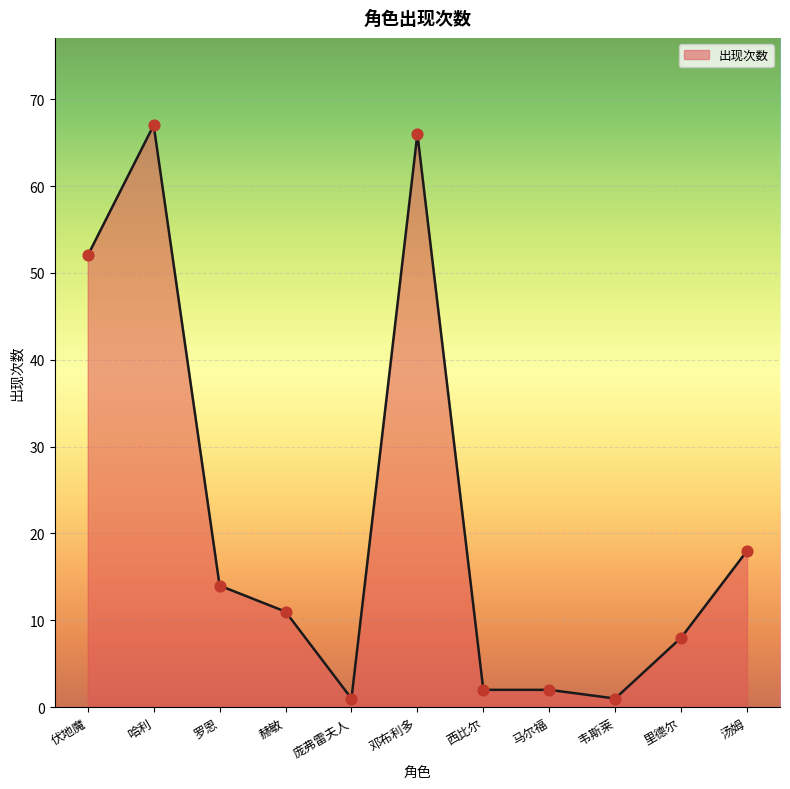

What is the change in value from 西比尔 to 韦斯莱?

-1